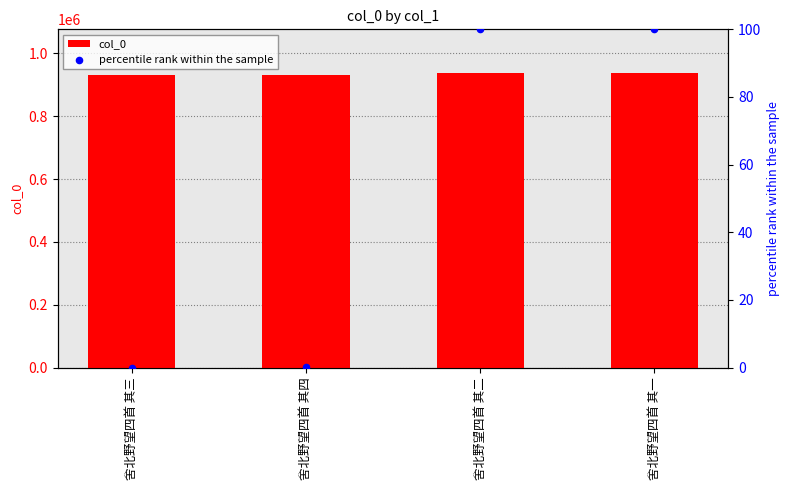

At how many categories does at least one series exceed 859664?

4